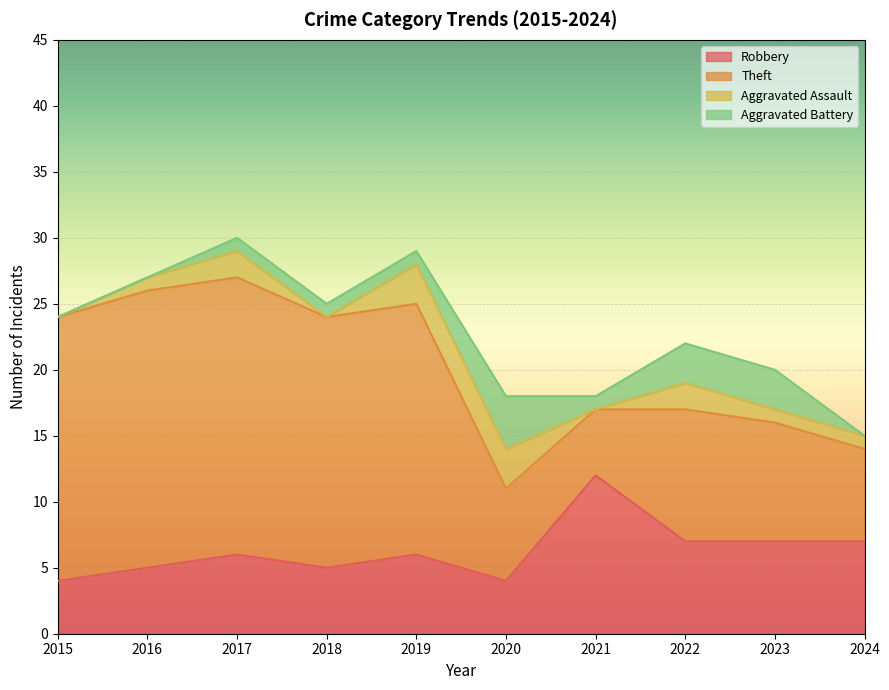

Rank the categories by Aggravated Battery value from highest to lowest.

2020, 2022, 2023, 2017, 2018, 2019, 2021, 2015, 2016, 2024